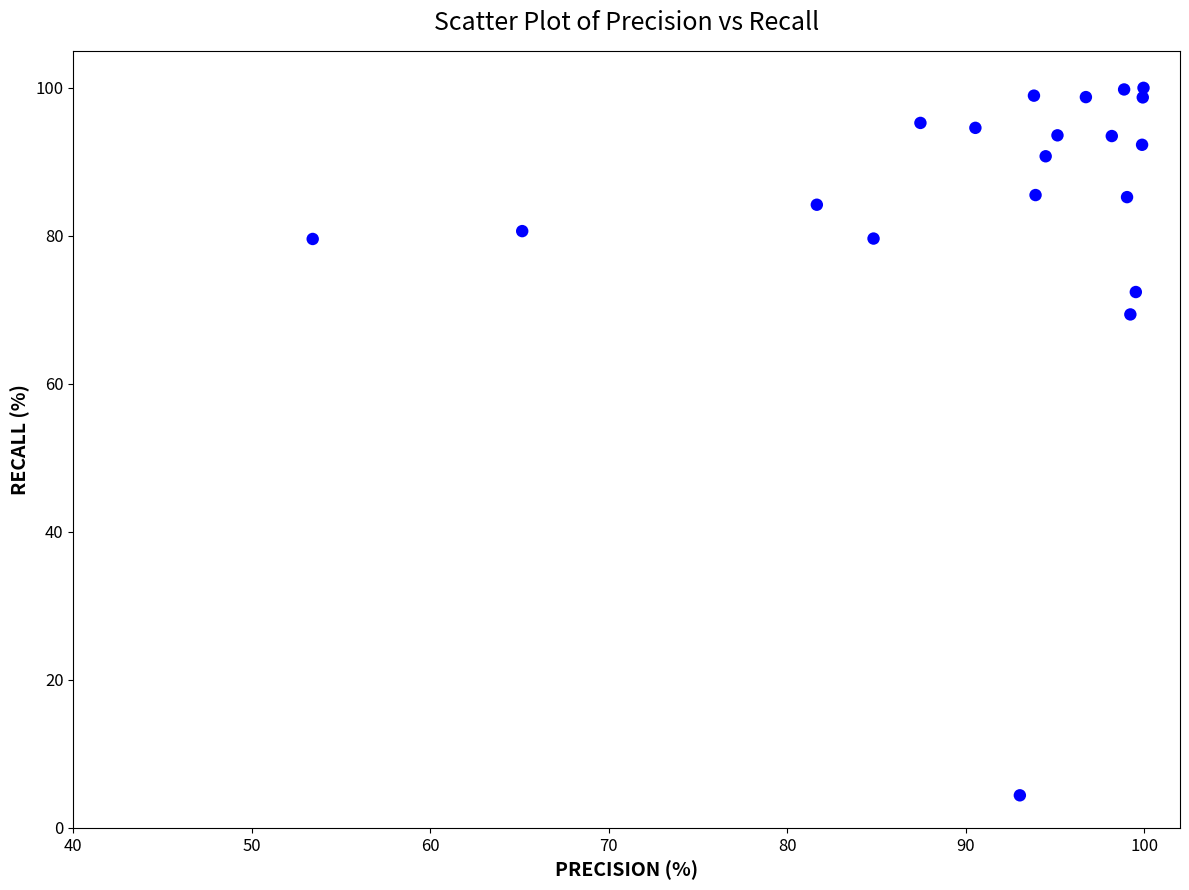

What is the range of X values (max minus min)?

46.5